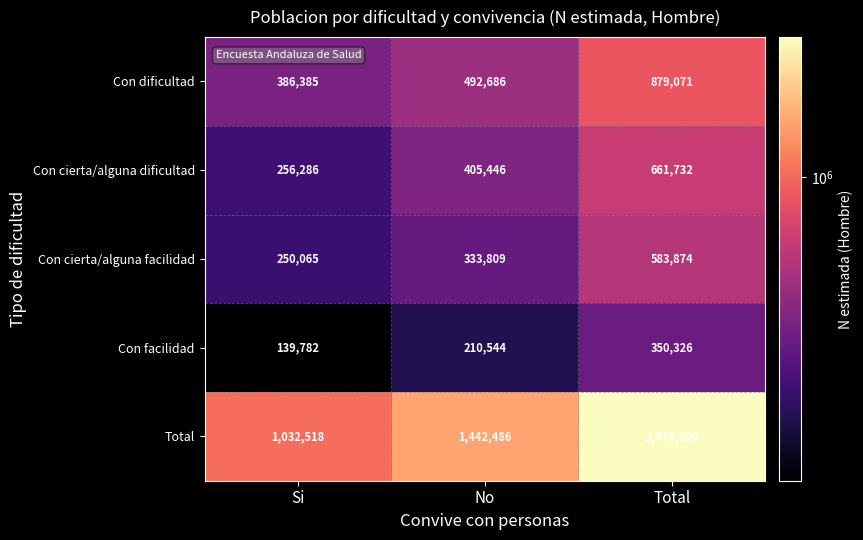

What is the greatest value displayed?

2475004